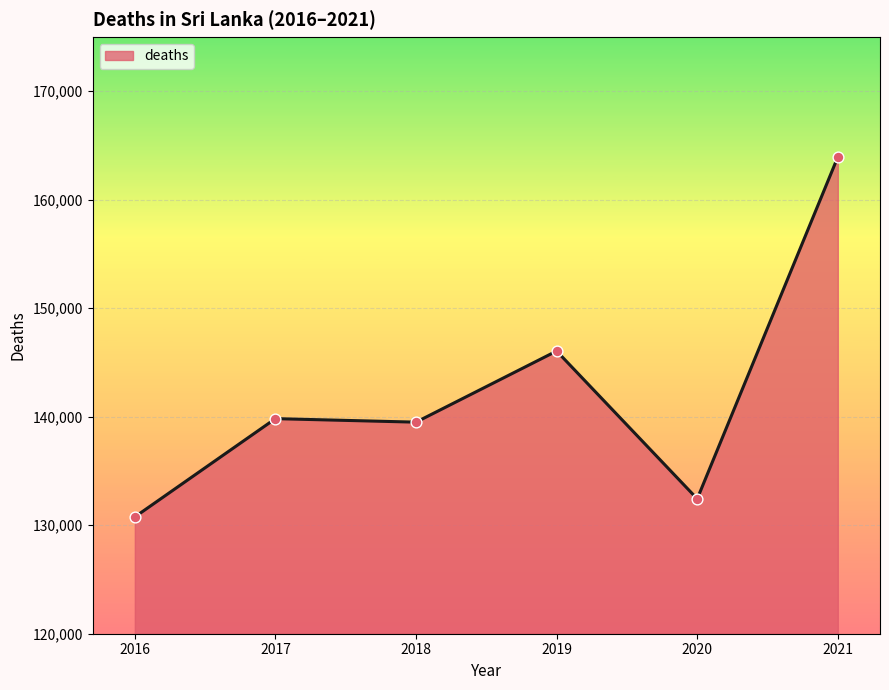

Approximately how many times larger is the value at 2016 compared to 2019?

0.9